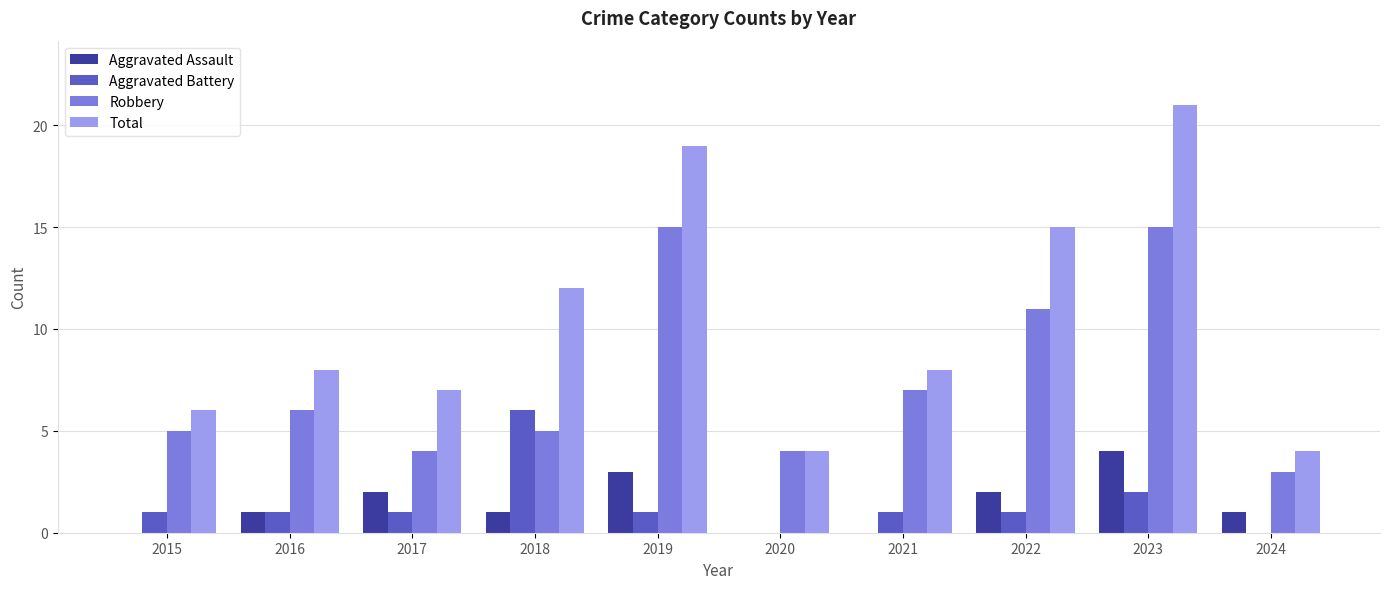

What is the total value across all series at 2023?

42